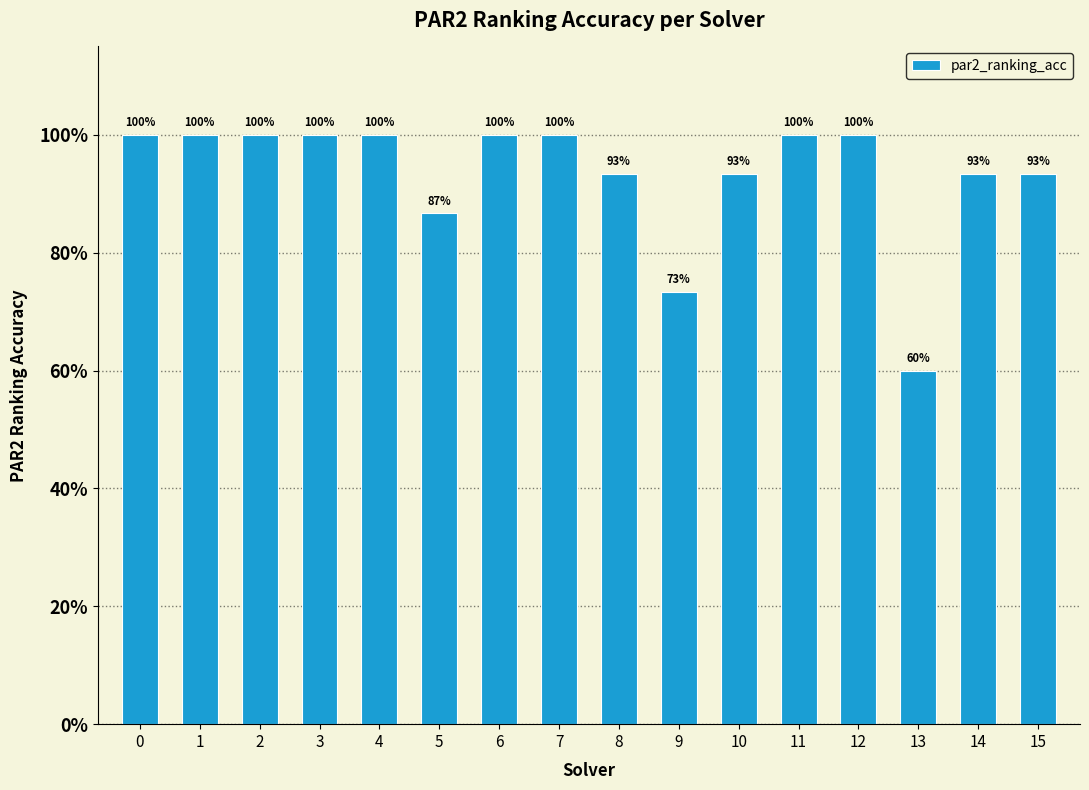

Does the chart contain any negative values?

No